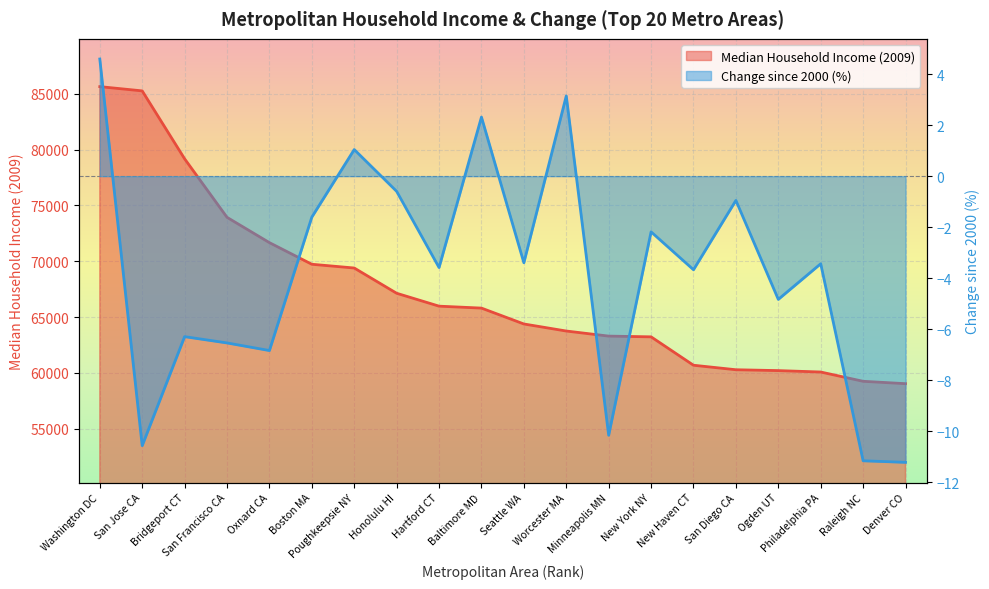

What is the value of the Median Household Income (2009) point at the 12th from the left?

63749.9